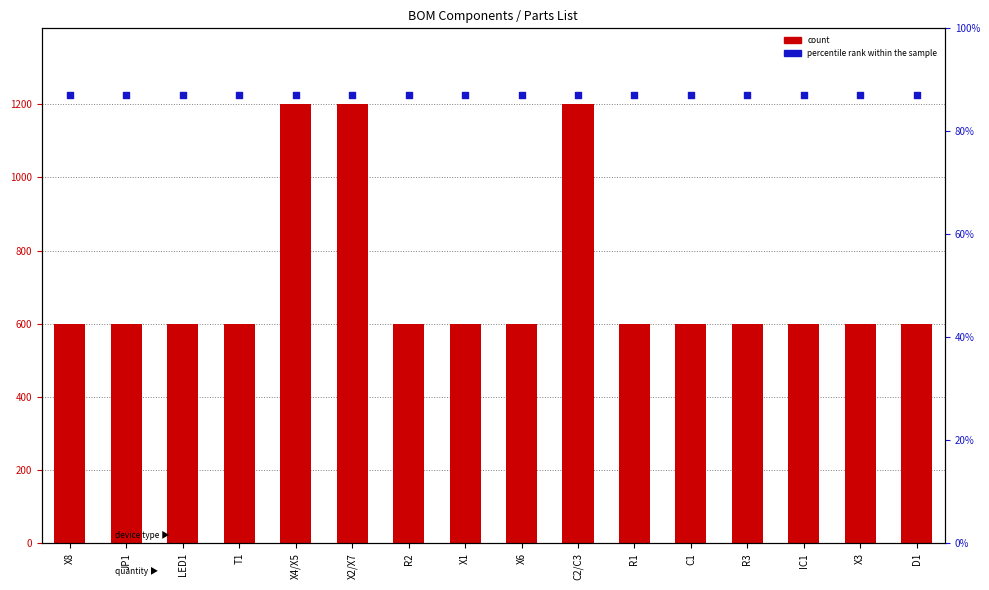

Which series has the largest total across all categories?

percentile rank within the sample